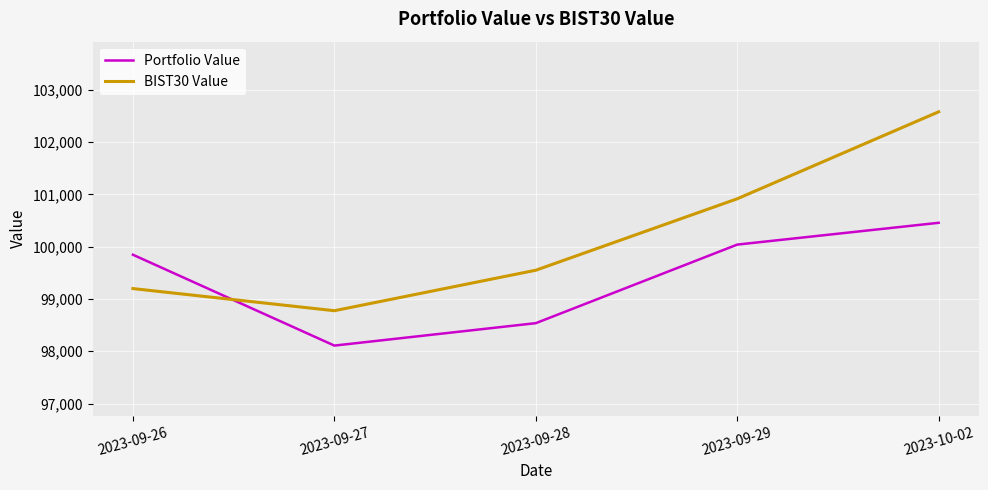

At which category does the chart reach its peak across all series?

2023-10-02